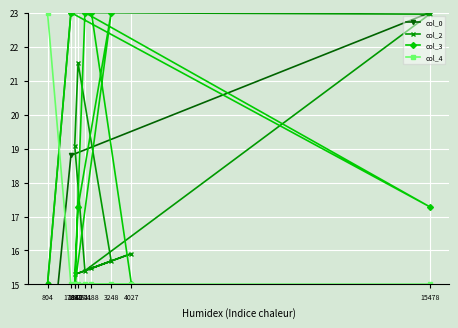

How many lines are shown in the chart?

4